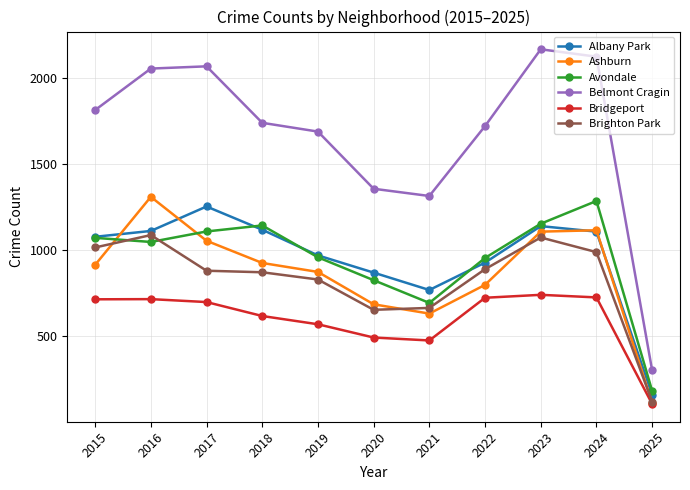

What is the sum of the Avondale values at 2015 and 2018?

2212